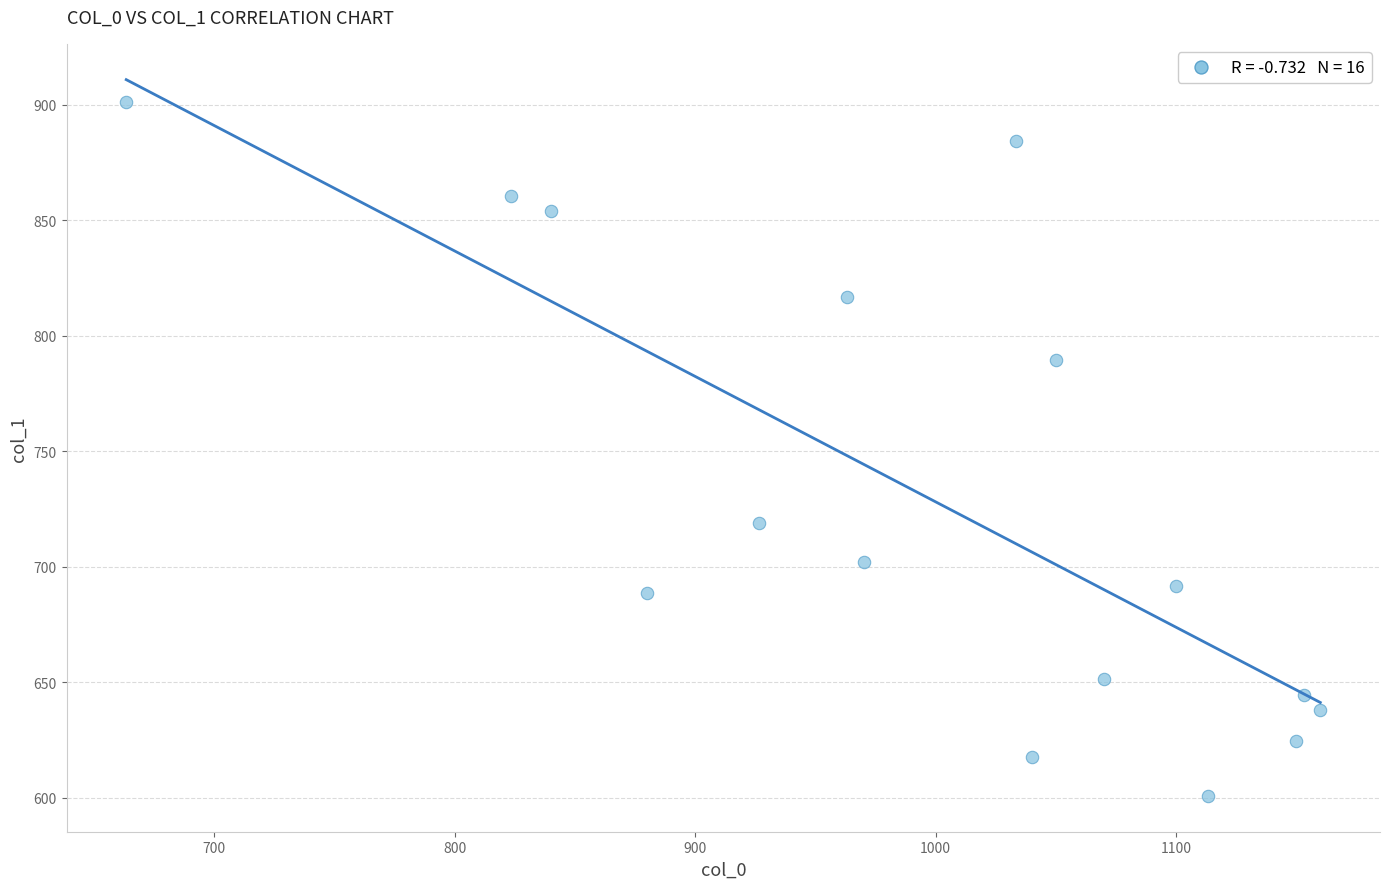

What Y value in the scatter plot is closest to 750?

718.9